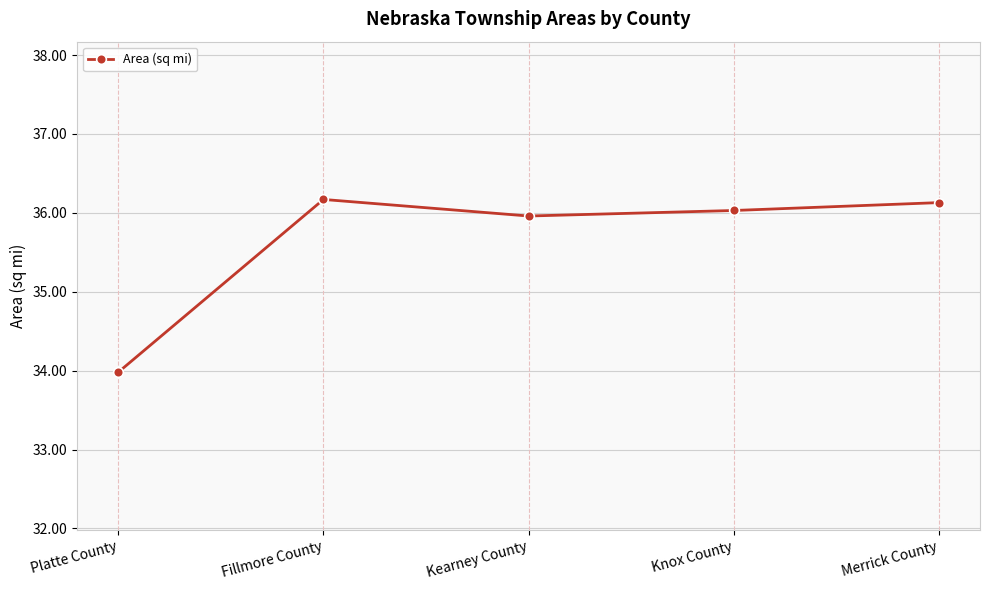

Is it true that the value at Kearney County is 36.0?

True